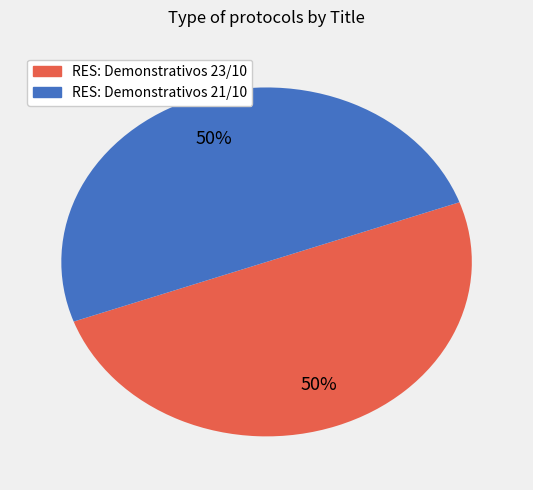

How many segments does this pie chart have?

2